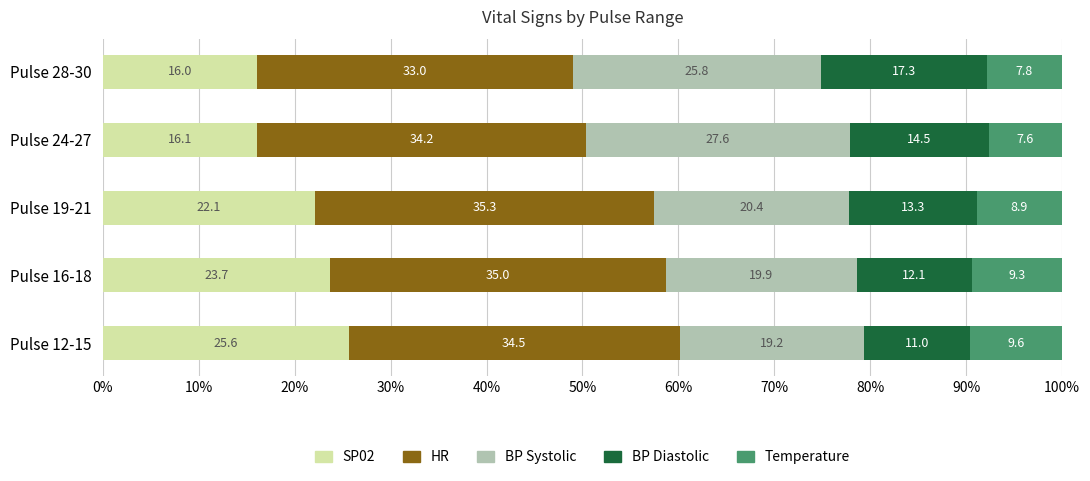

At which label does SP02 reach its minimum?

Pulse 28-30